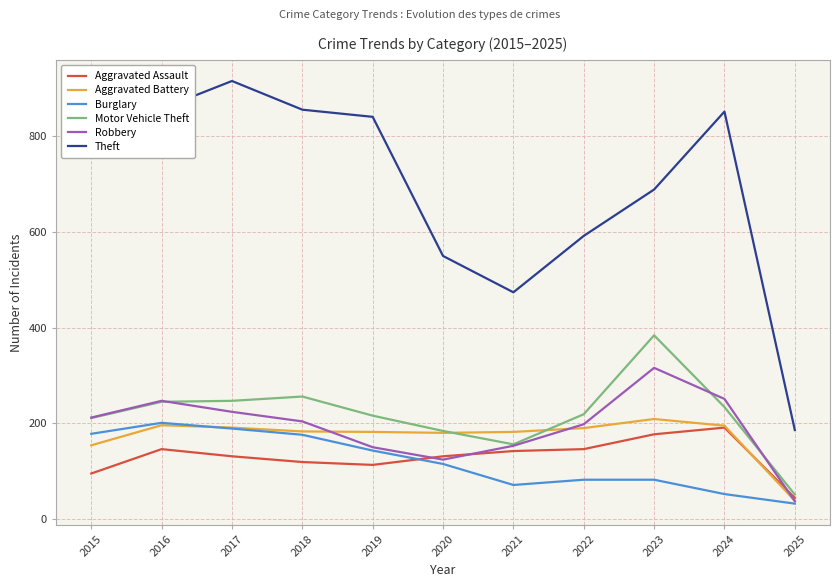

Where is Burglary nearest to the value 116?

2020